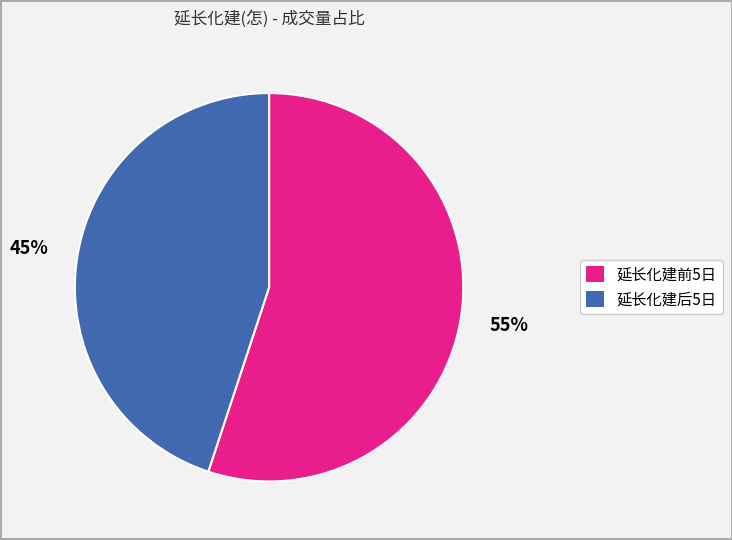

Which category has the biggest portion of the pie?

延长化建前5日